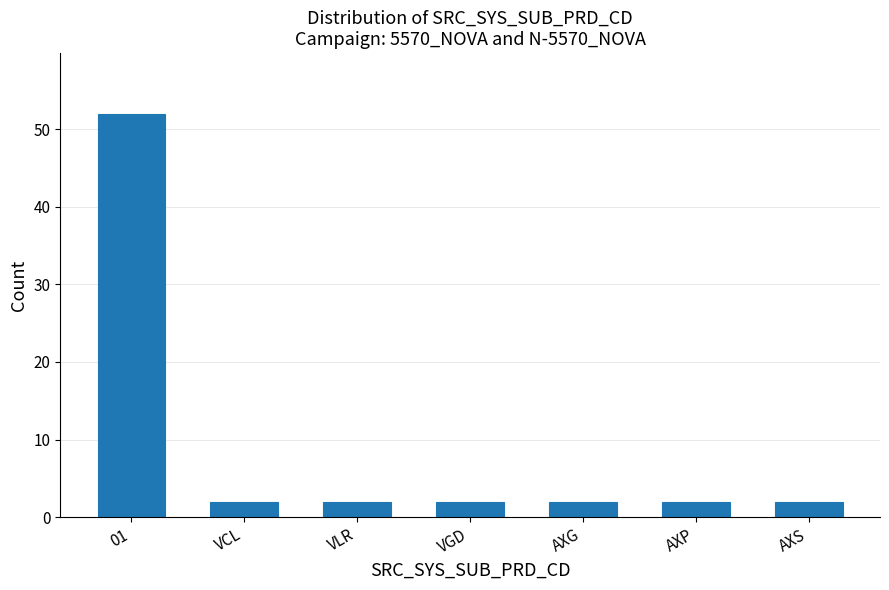

Reading right to left, transcribe all the data shown in this chart.

2	2	2	2	2	2	52